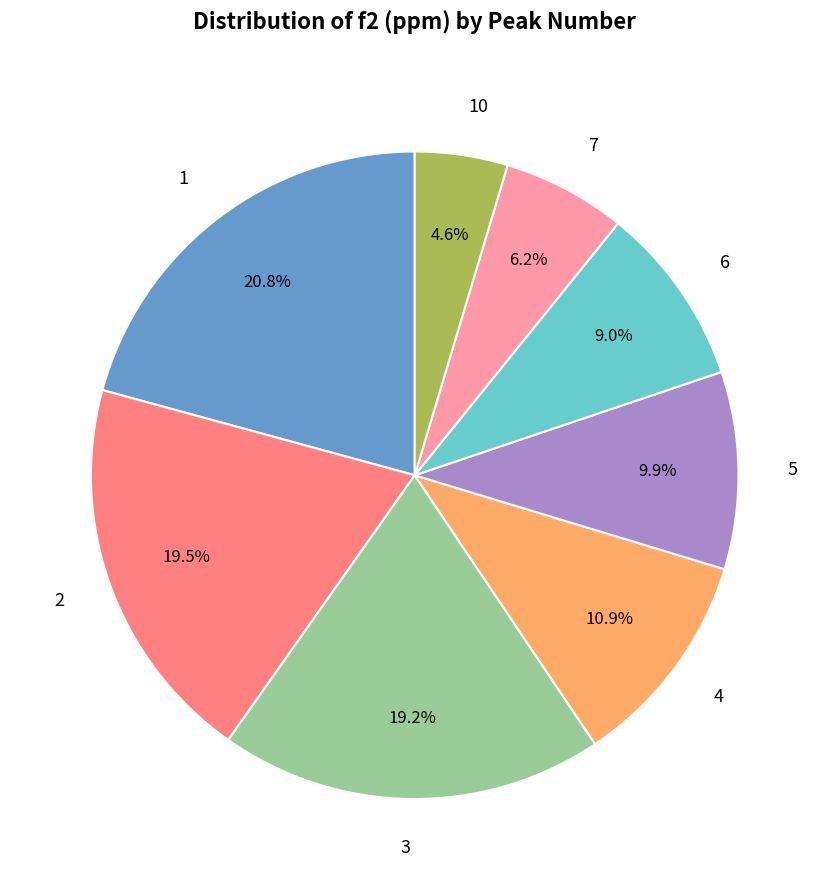

What percentage is NOT represented by 2?

80.5%